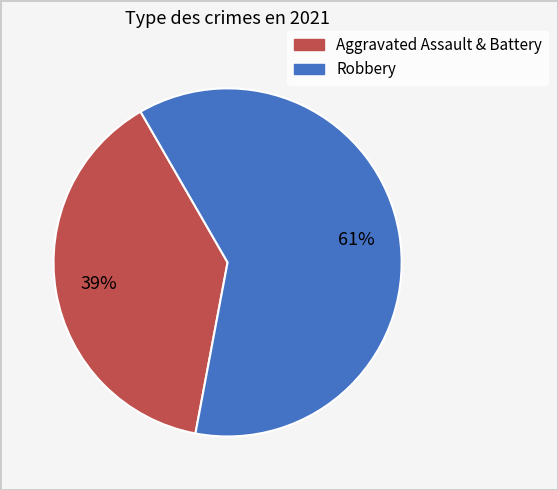

How many segments does this pie chart have?

2